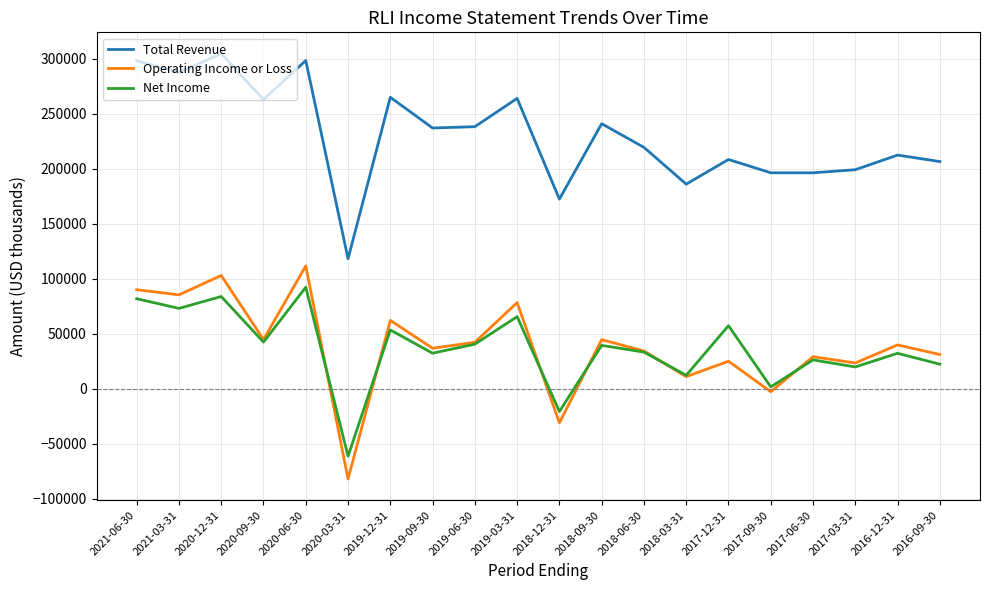

True or false: Net Income and Total Revenue cross at least once.

False